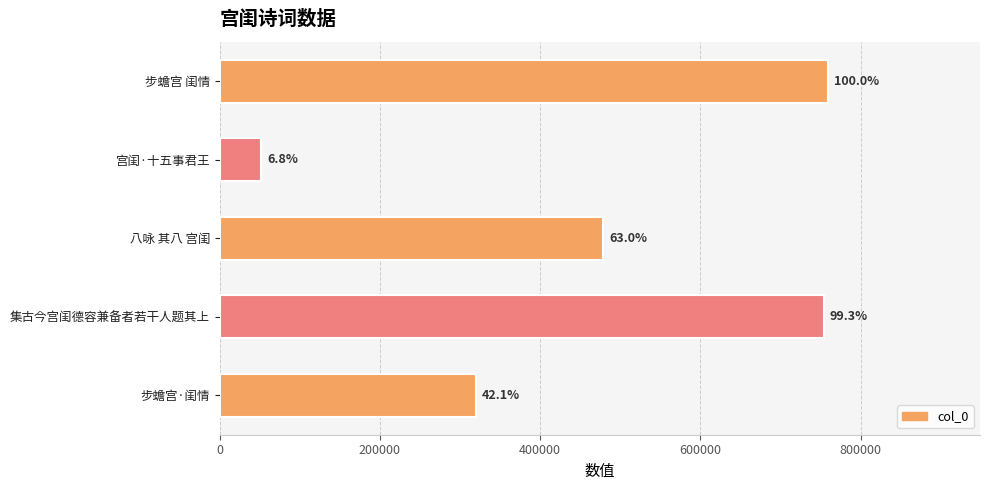

What is the sum of all values?

2362406